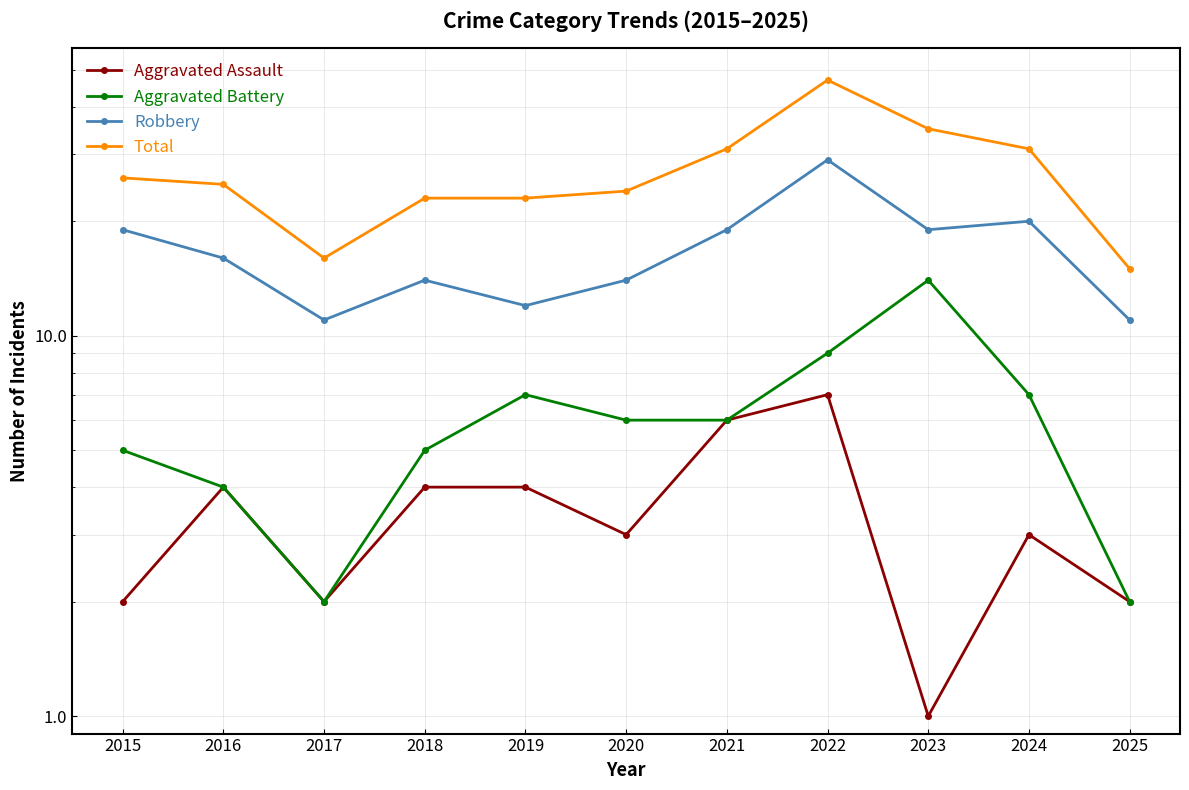

Does the chart have visible grid lines?

Yes